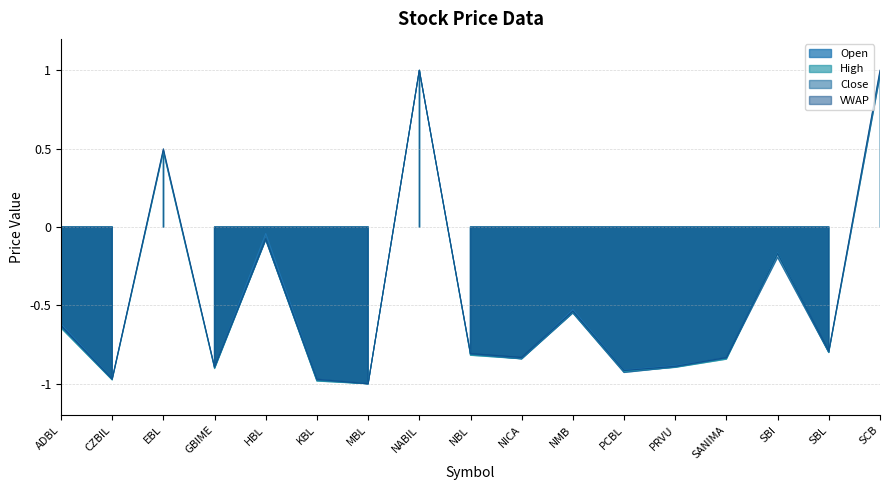

Where is Open nearest to the value 0?

HBL